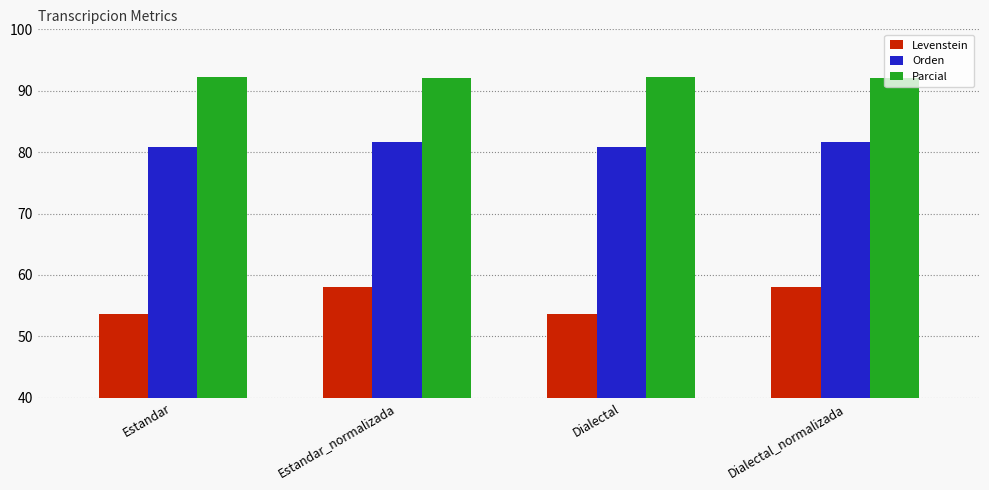

What position from the left is Estandar_normalizada?

2